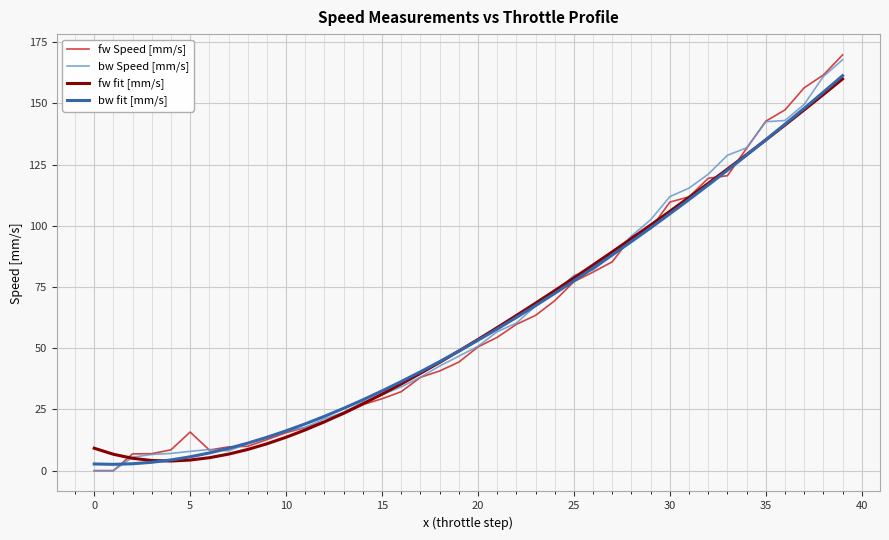

How many series are shown in this chart?

4